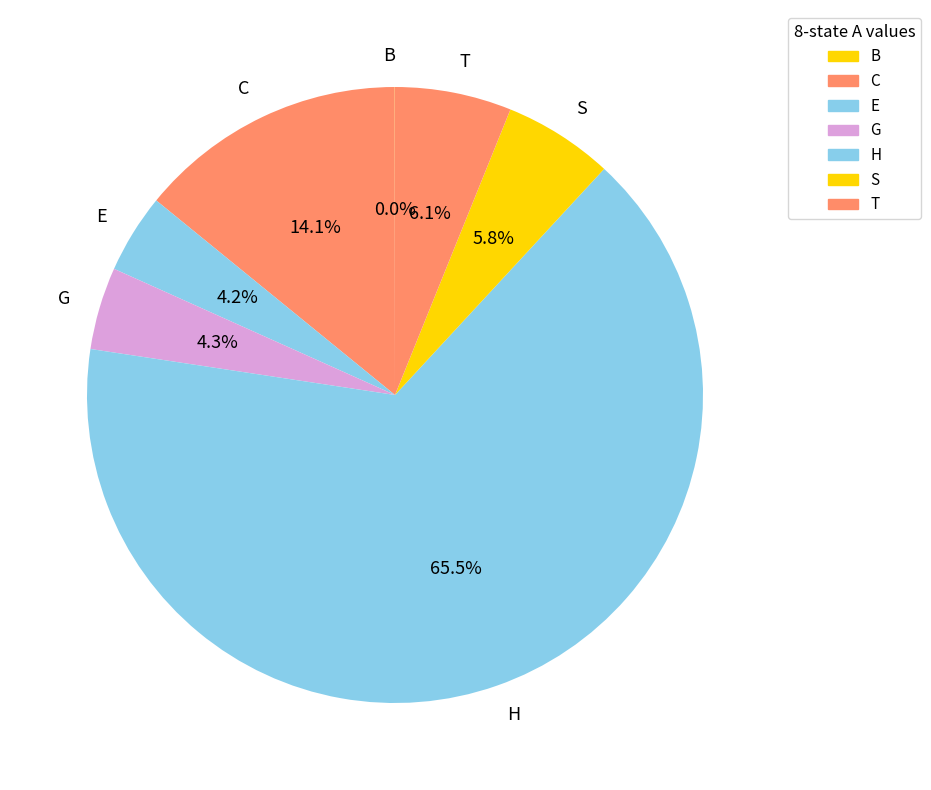

To the nearest percent, what is the average slice percentage?

14%